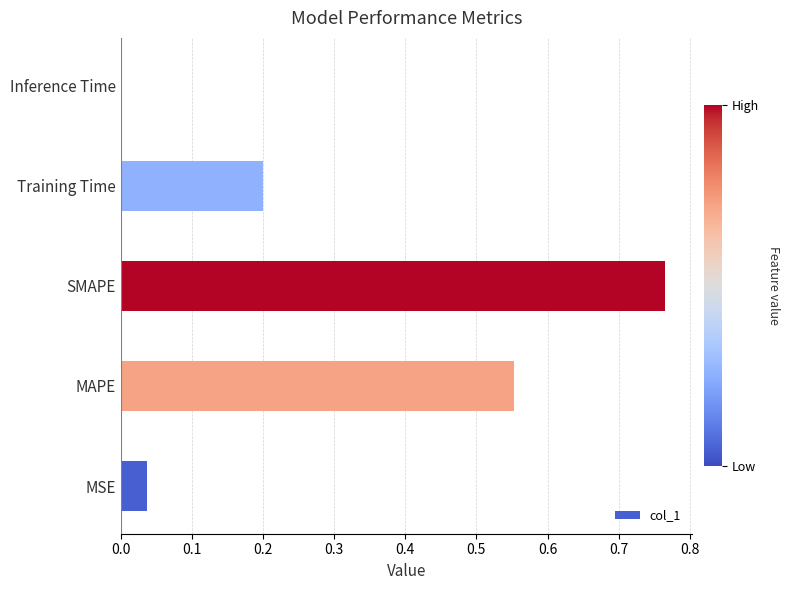

Is it true that the value at Inference Time is 0.0?

True